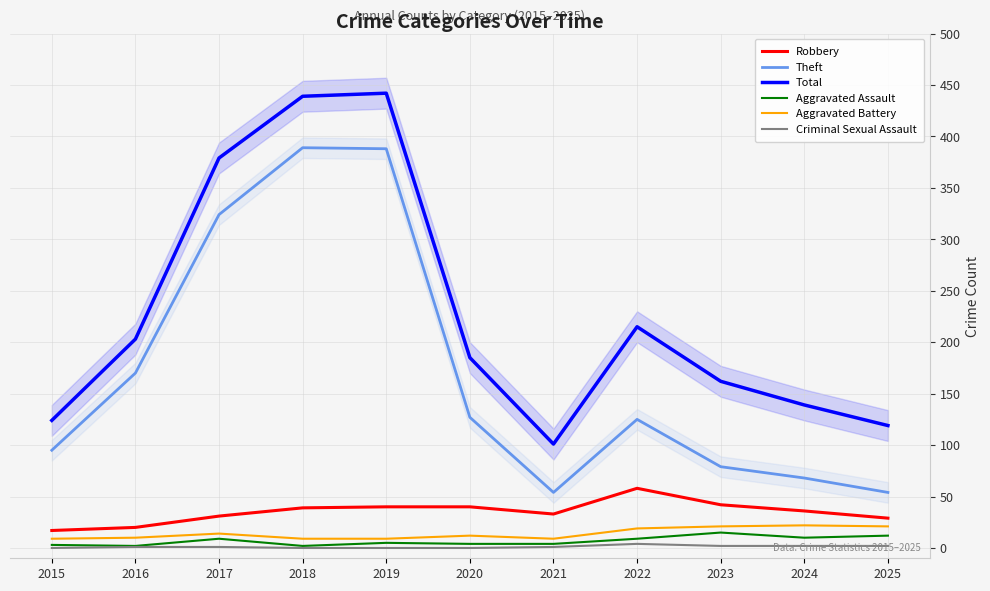

At how many categories does at least one series exceed 73?

11